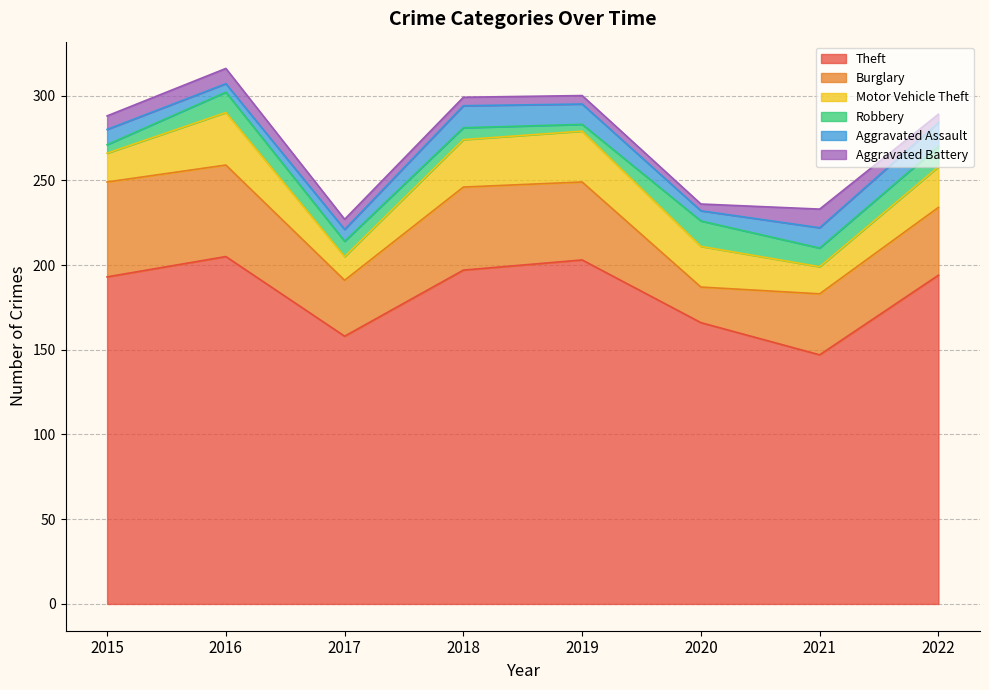

Which series has the largest range (max minus min)?

Theft